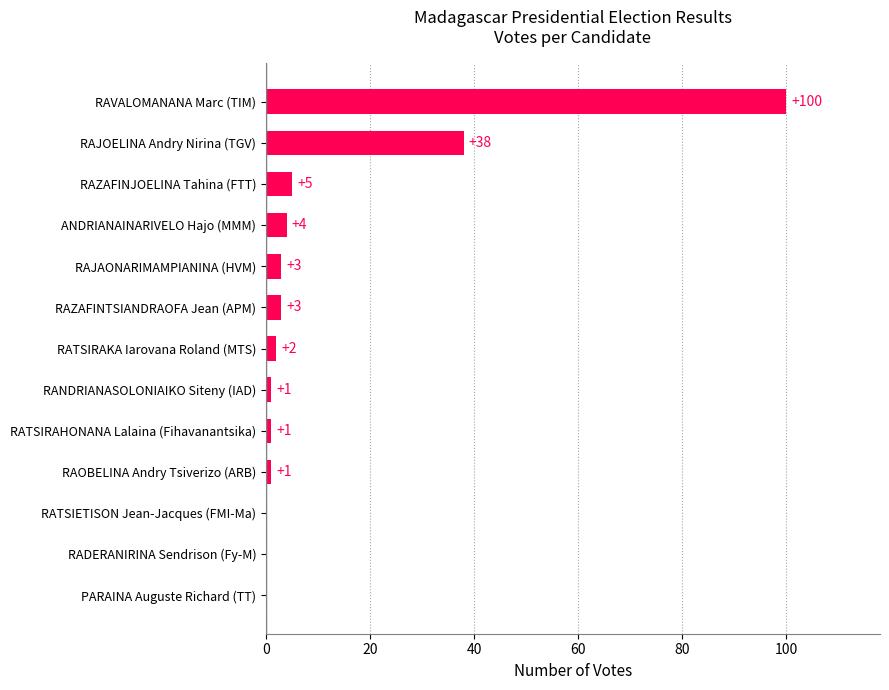

Reading bottom to top, what are all the values shown in this chart?

PARAINA Auguste Richard (TT)=0	RADERANIRINA Sendrison (Fy-M)=0	RATSIETISON Jean-Jacques (FMI-Ma)=0	RAOBELINA Andry Tsiverizo (ARB)=1	RATSIRAHONANA Lalaina (Fihavanantsika)=1	RANDRIANASOLONIAIKO Siteny (IAD)=1	RATSIRAKA Iarovana Roland (MTS)=2	RAZAFINTSIANDRAOFA Jean (APM)=3	RAJAONARIMAMPIANINA (HVM)=3	ANDRIANAINARIVELO Hajo (MMM)=4	RAZAFINJOELINA Tahina (FTT)=5	RAJOELINA Andry Nirina (TGV)=38	RAVALOMANANA Marc (TIM)=100